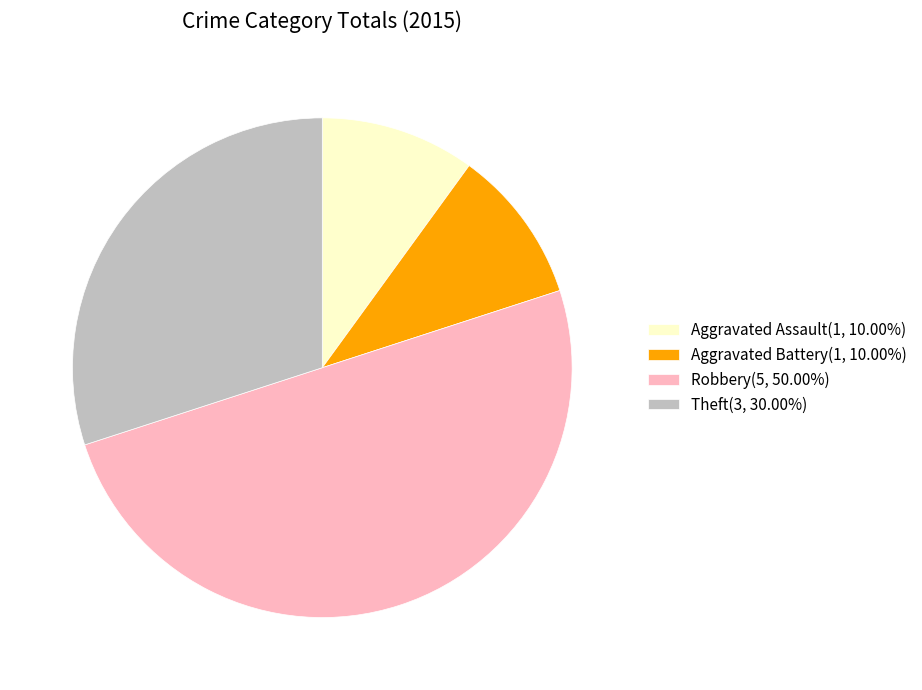

Approximately how many times larger is the value at Robbery(5, 50.00%) compared to Theft(3, 30.00%)?

1.7